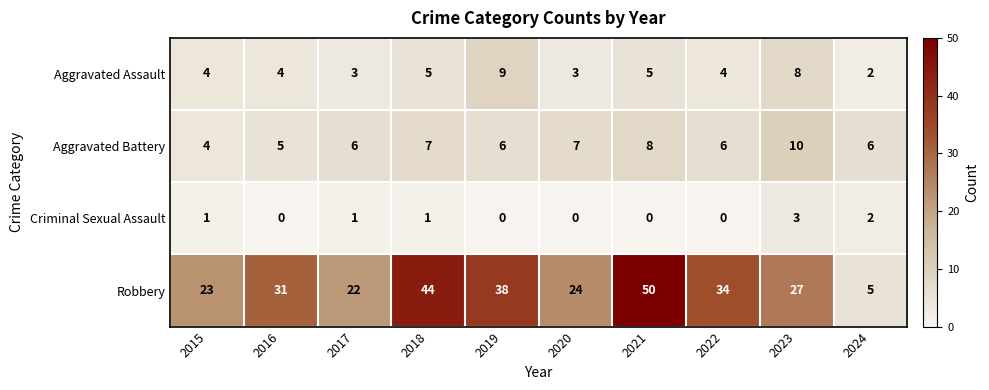

Between 2021 and 2023, which series saw the biggest shift?

Robbery